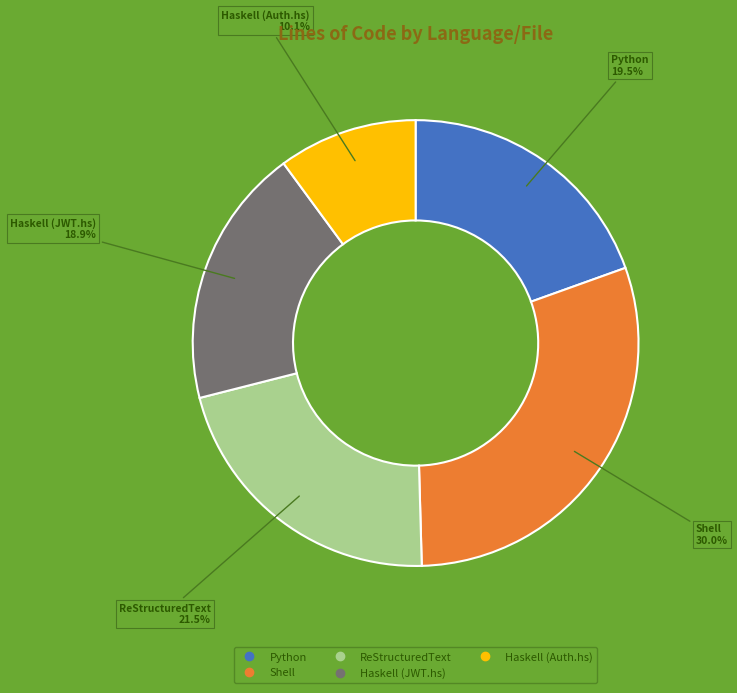

Combined, what portion of the pie is Haskell (Auth.hs) and ReStructuredText?

31.6%